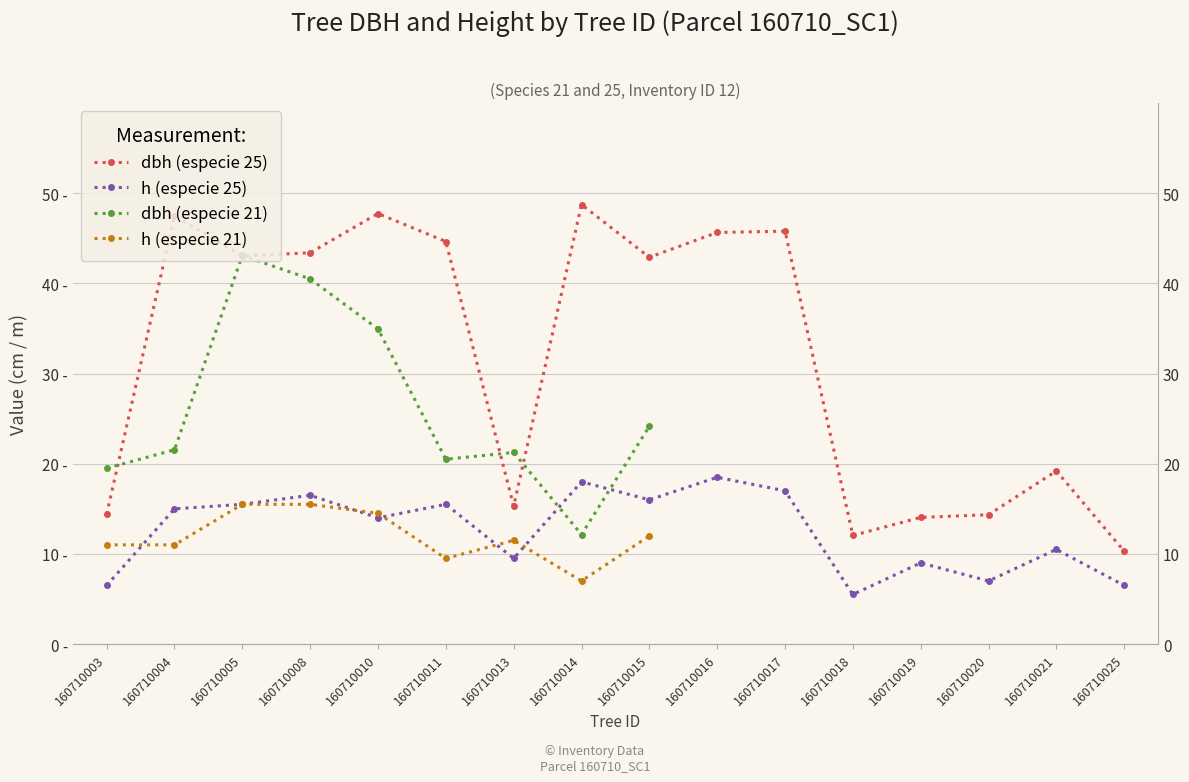

What is the spread (max minus min) of values at 160710016?

27.1